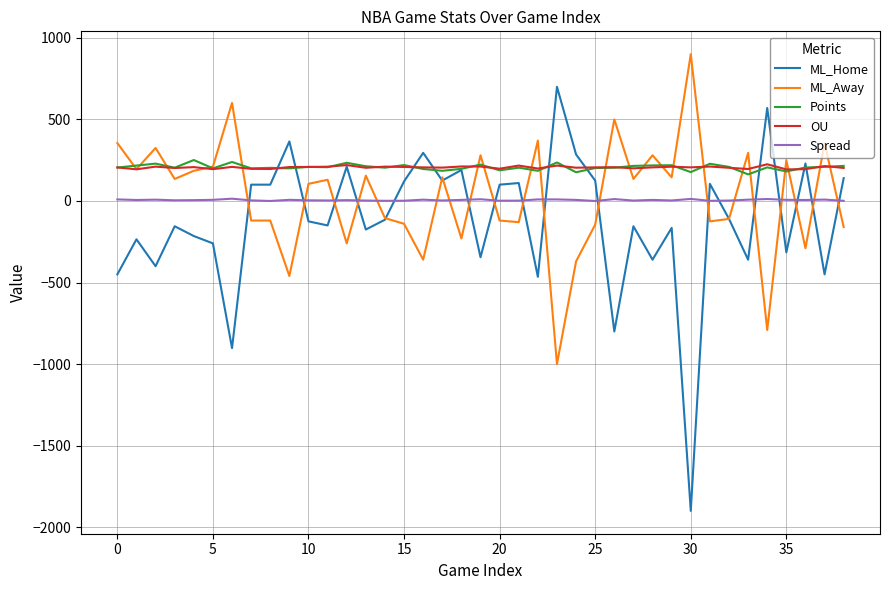

What is the greatest value displayed?

900.0